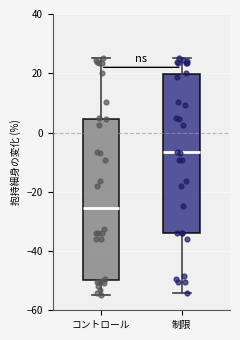

Where does the upper whisker of the box for 制限 end on the y-axis? The values are not printed on the chart, so give them approximately, as read against the axis.

26